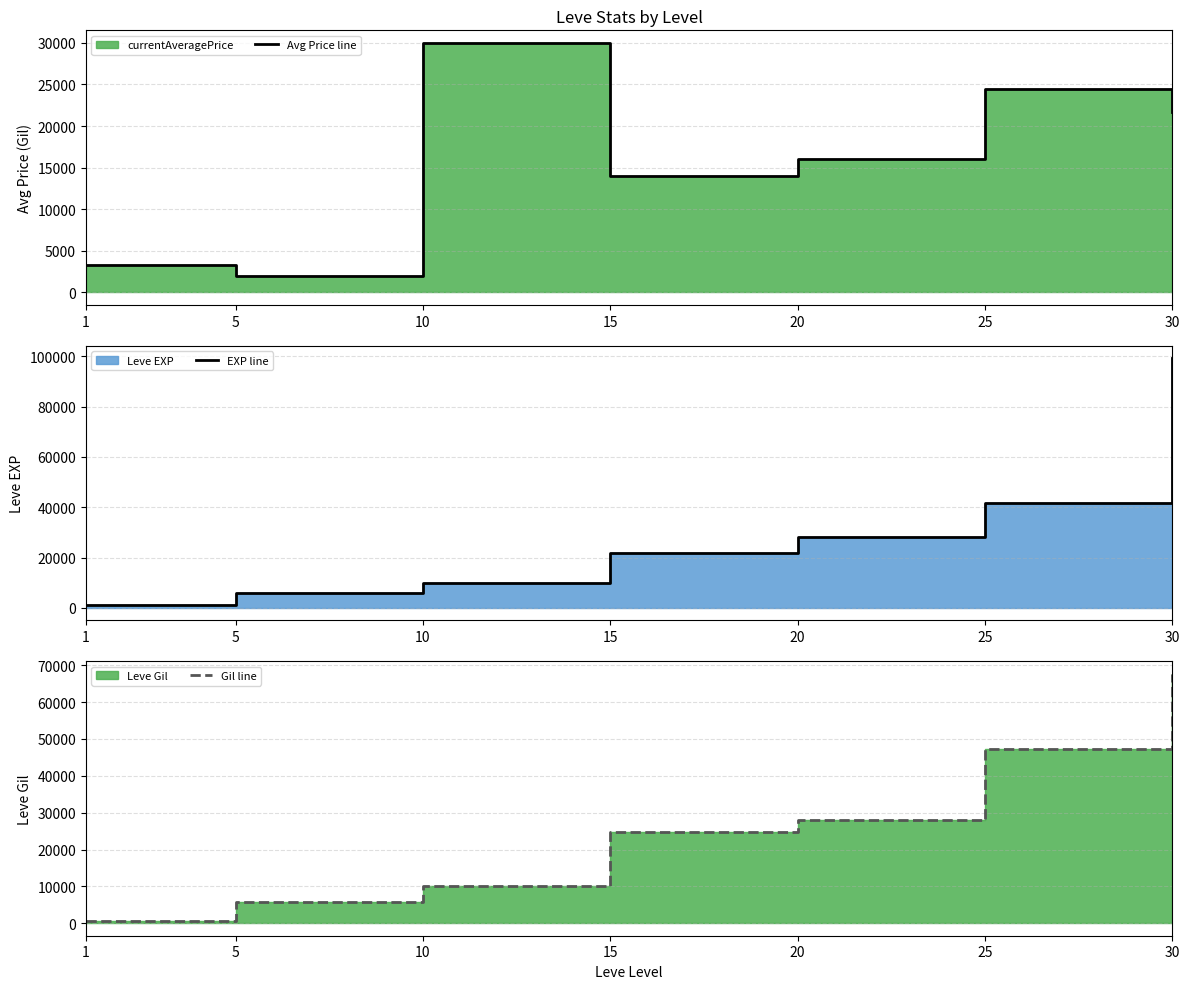

Count the number of categories in the chart.

7